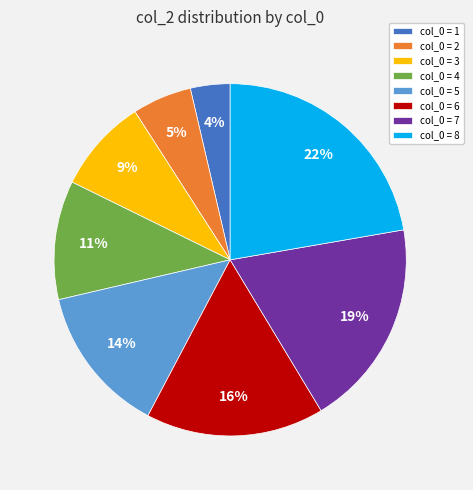

What percentage is the col_0 = 5 slice, to the nearest percent?

14%